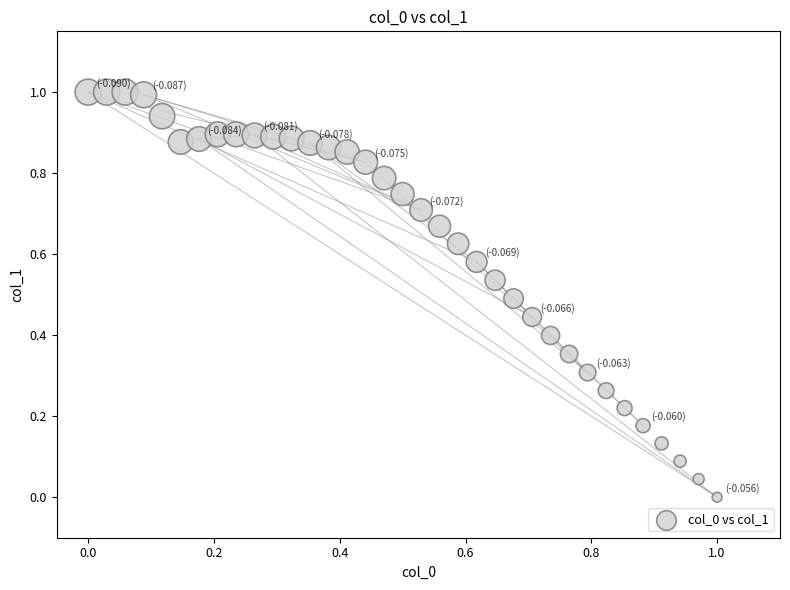

What is the range of X values (max minus min)?

1.0